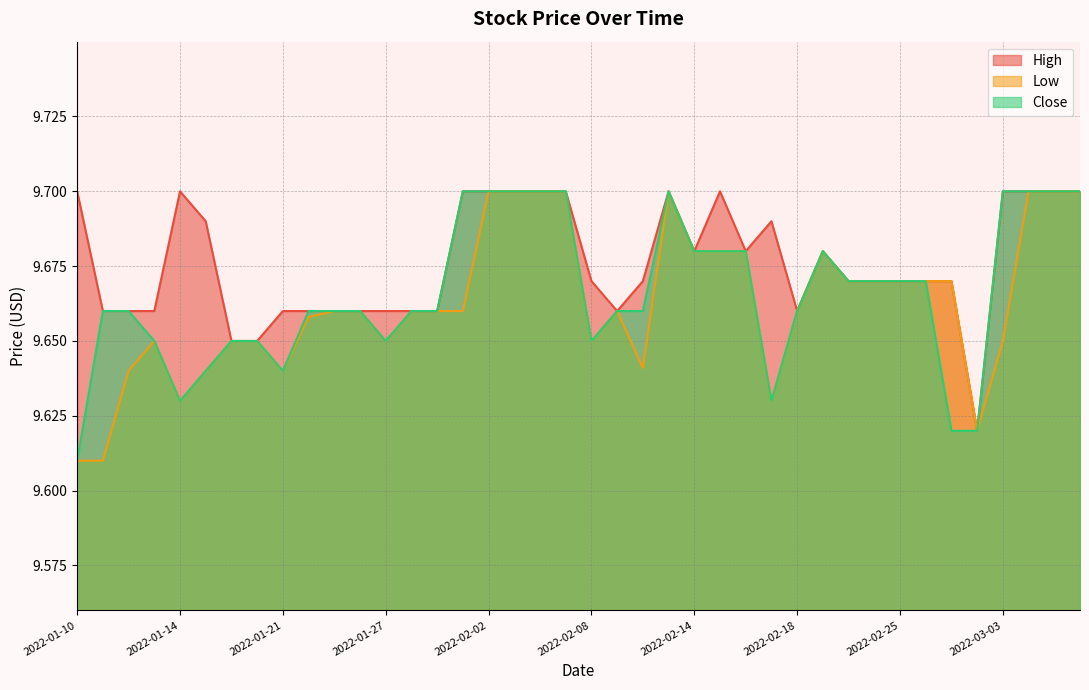

What are all the series names shown in the legend?

High, Low, Close